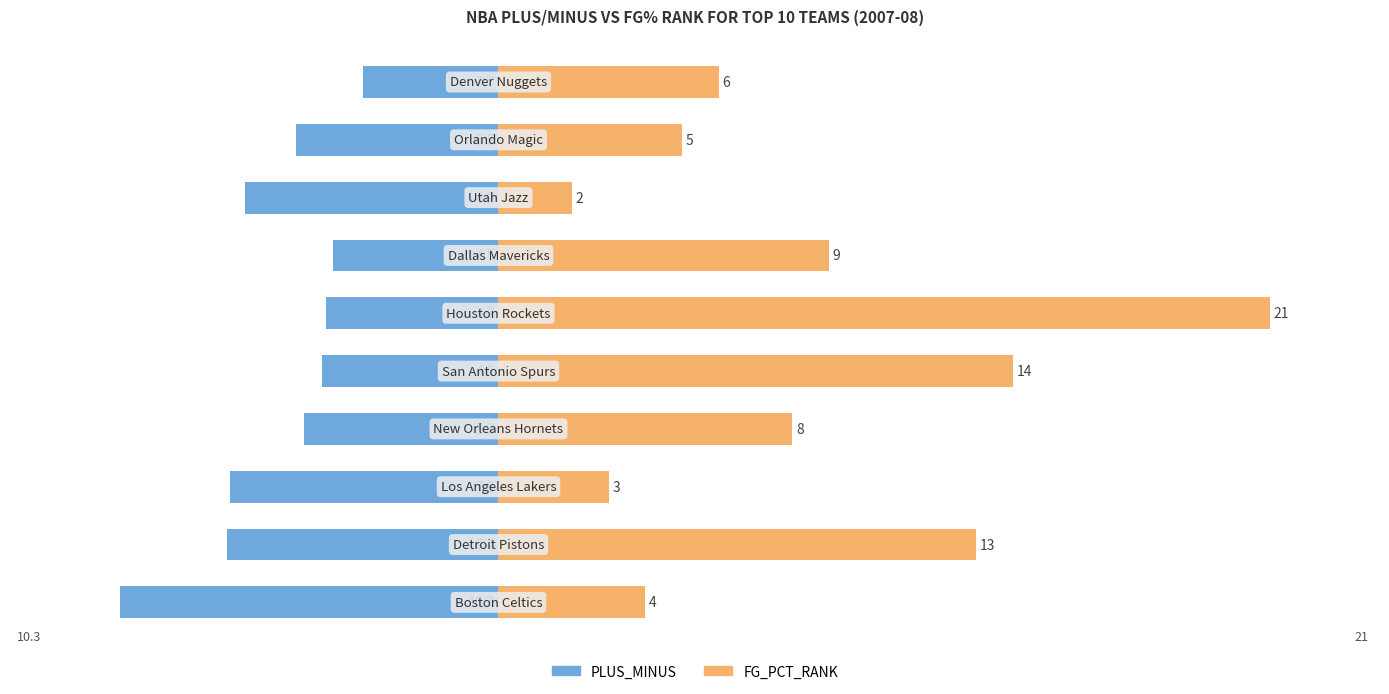

Which series has the largest total across all categories?

FG_PCT_RANK